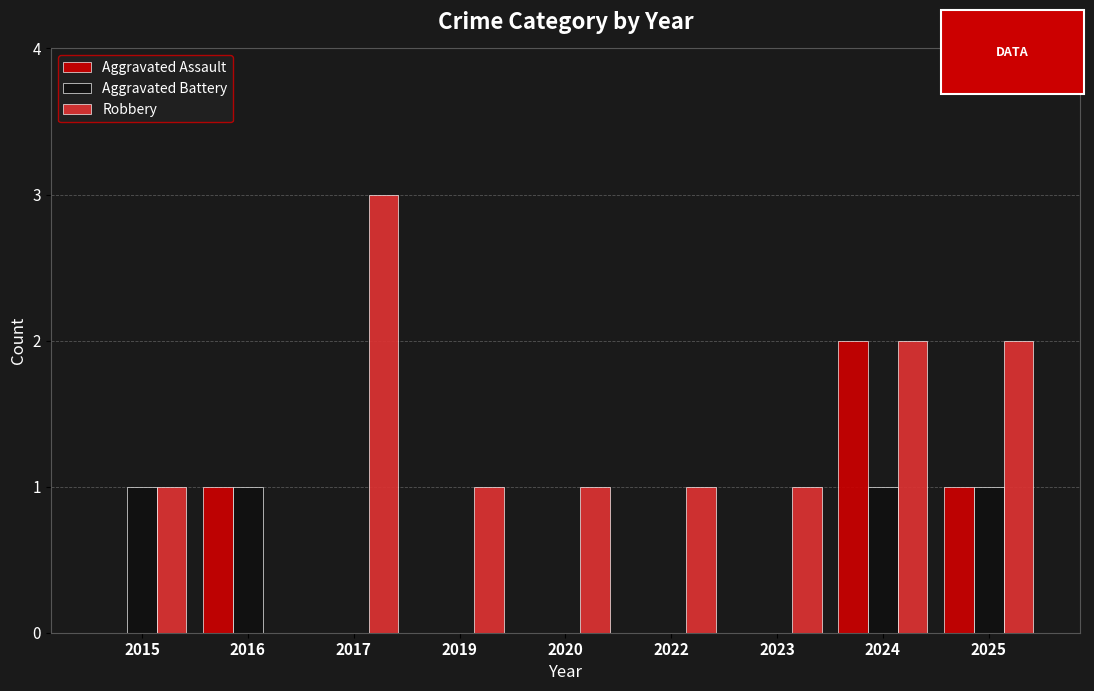

Count the number of categories in the chart.

9